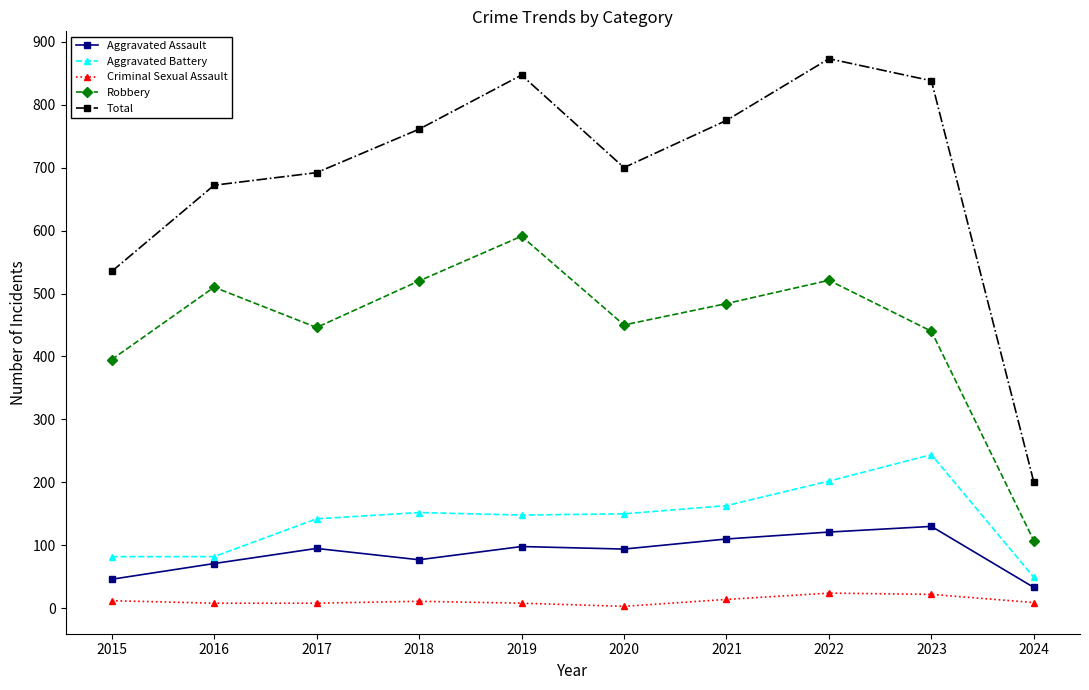

True or false: Criminal Sexual Assault has more than 0 points higher than both neighbors.

True